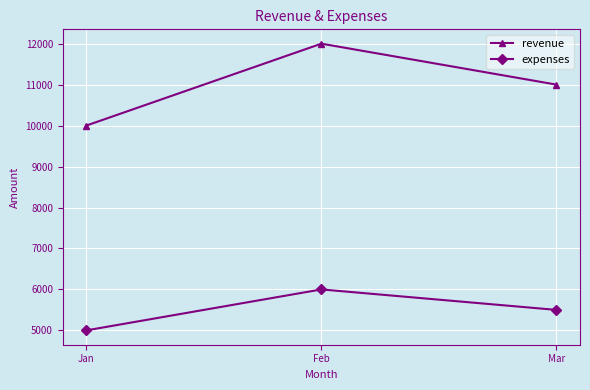

Reading right to left, extract all data points from this chart.

revenue: Mar=11000	Feb=12000	Jan=10000
expenses: Mar=5500	Feb=6000	Jan=5000